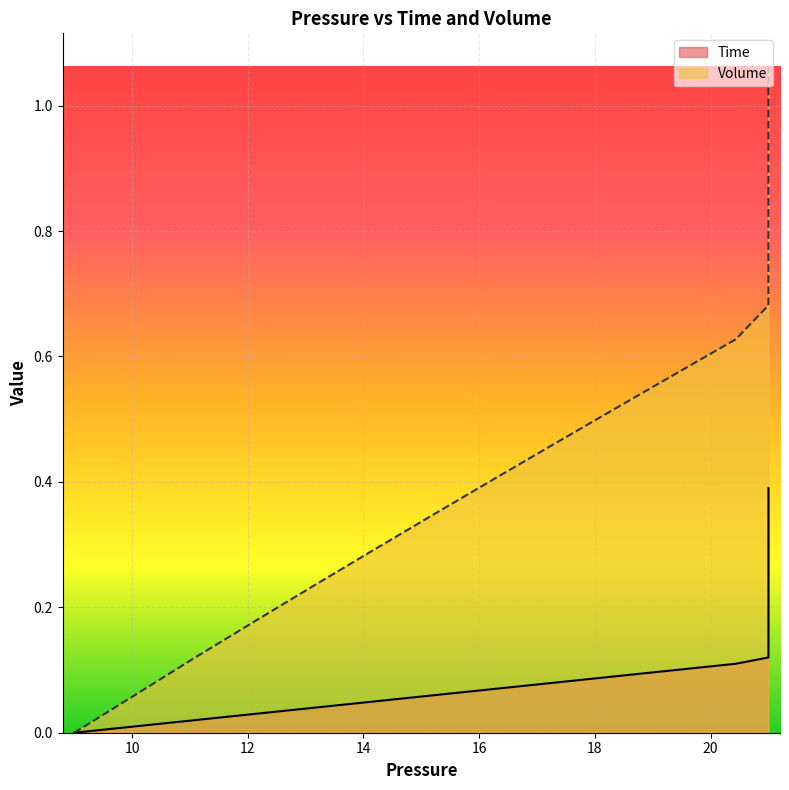

Reading left to right, extract all data points from this chart.

Time: 0.0	0.0	0.0	0.0	0.0	0.1	0.1	0.1	0.1	0.1	0.1	0.1	0.1	0.1	0.1	0.1	0.2	0.2	0.2	0.2	0.2	0.2	0.2	0.2	0.2	0.2	0.3	0.3	0.3	0.3	0.3	0.3	0.3	0.3	0.3	0.3	0.4	0.4	0.4	0.4
Volume: 0.0	0.1	0.1	0.2	0.2	0.3	0.3	0.4	0.5	0.5	0.6	0.6	0.7	0.7	0.8	0.8	0.8	0.9	0.9	0.9	0.9	1.0	1.0	1.0	1.0	1.0	1.0	1.0	1.0	1.0	1.0	1.0	1.0	1.0	1.1	1.1	1.1	1.1	1.1	1.1